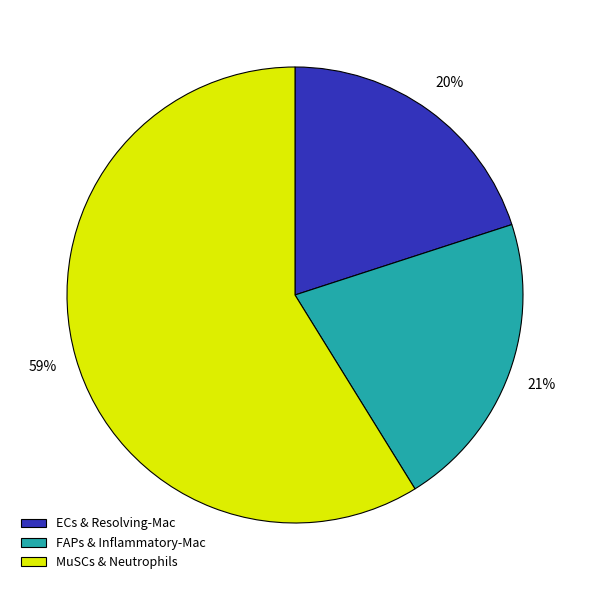

True or false: MuSCs & Neutrophils accounts for 68% of the total.

False